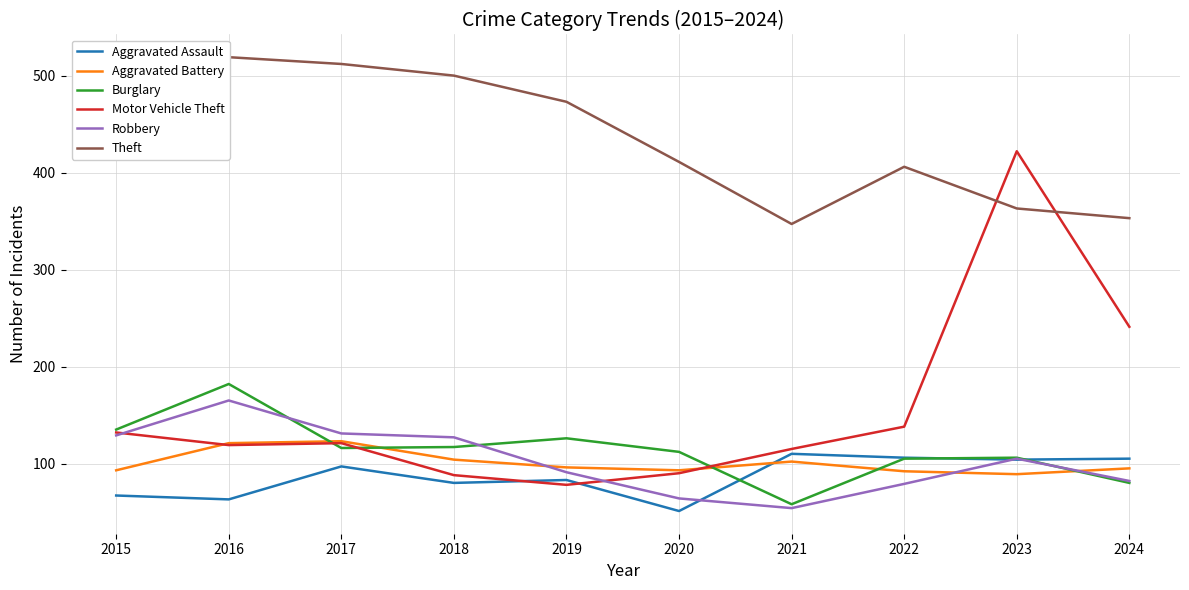

What is the spread (max minus min) of values at 2016?

456